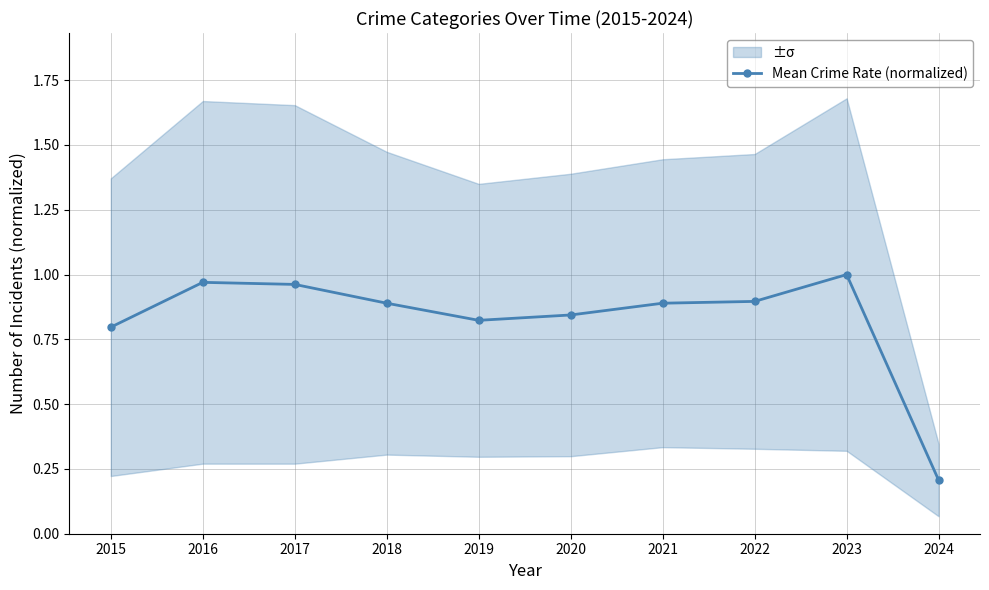

Count the number of categories in the chart.

10